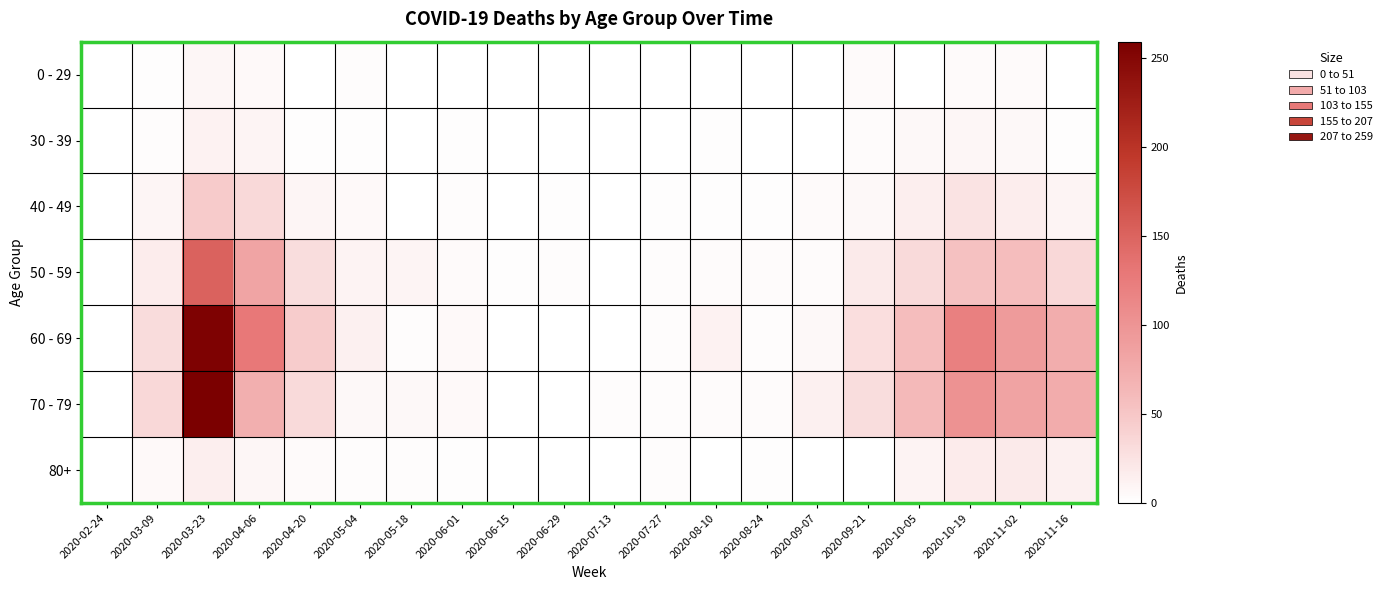

At how many categories does at least one series exceed 60?

6